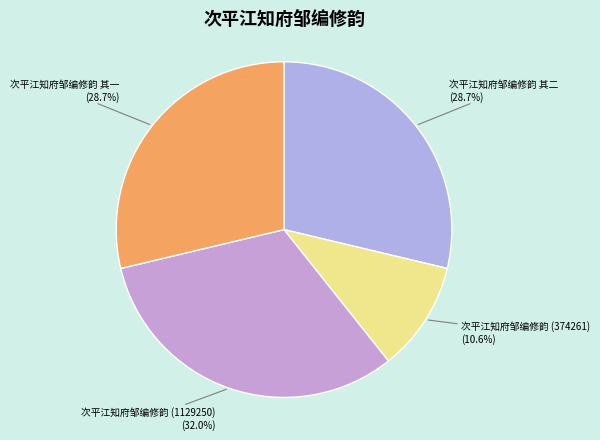

What is the smallest slice in the pie chart?

次平江知府邹编修韵